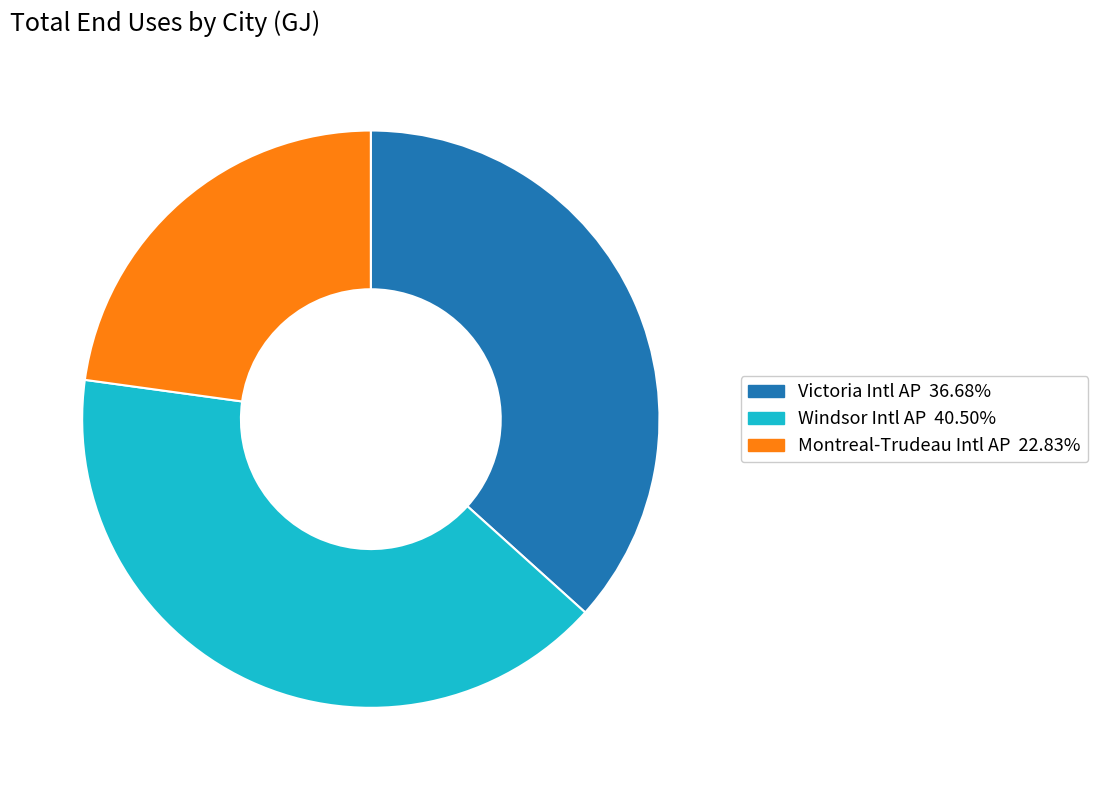

Is there any slice that represents more than half of the pie?

No